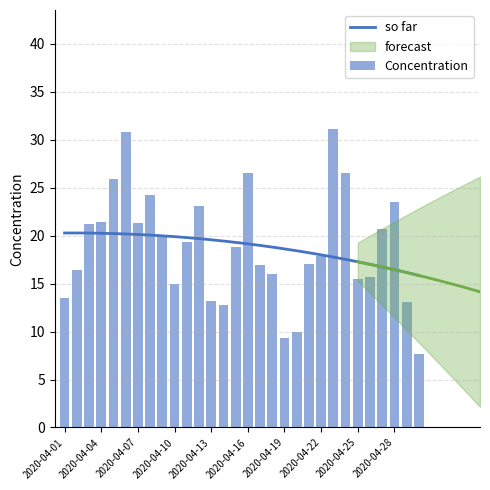

List the labels in order of value, largest first.

2020-04-23, 2020-04-06, 2020-04-24, 2020-04-16, 2020-04-05, 2020-04-08, 2020-04-28, 2020-04-12, 2020-04-04, 2020-04-07, 2020-04-03, 2020-04-27, 2020-04-09, 2020-04-11, 2020-04-15, 2020-04-22, 2020-04-21, 2020-04-17, 2020-04-02, 2020-04-18, 2020-04-26, 2020-04-25, 2020-04-10, 2020-04-01, 2020-04-13, 2020-04-29, 2020-04-14, 2020-04-20, 2020-04-19, 2020-04-30